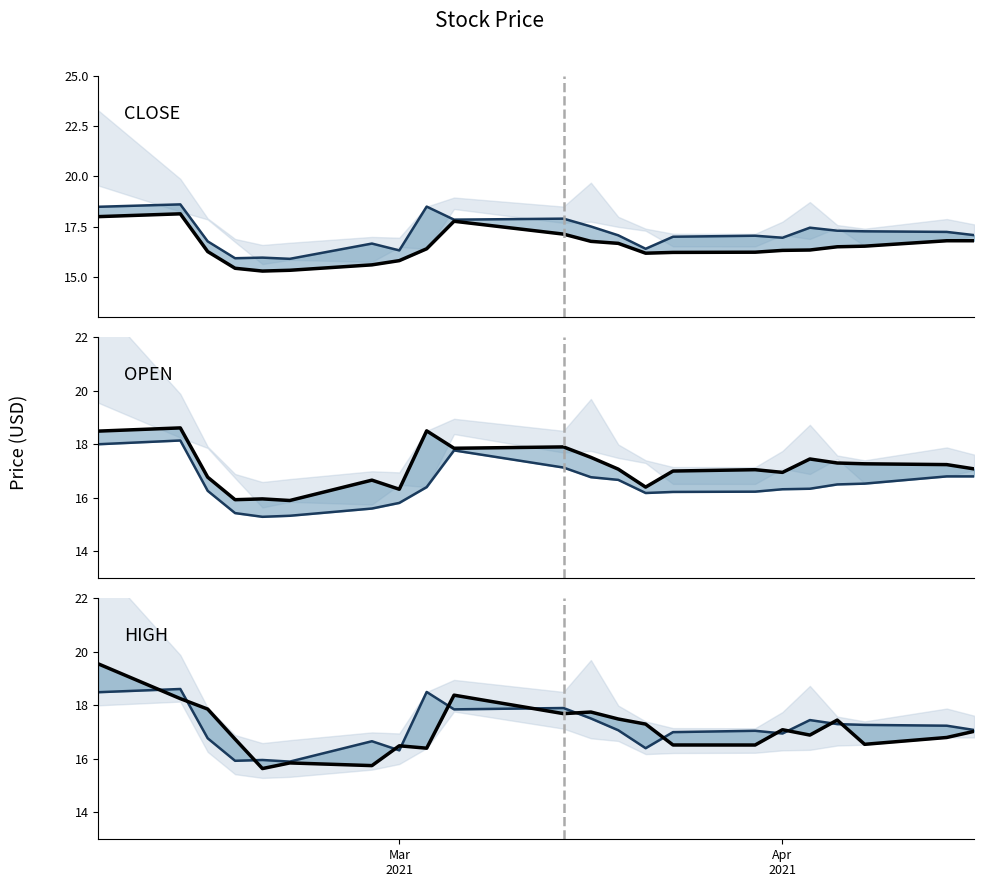

True or false: CLOSE and HIGH intersect in this chart.

False